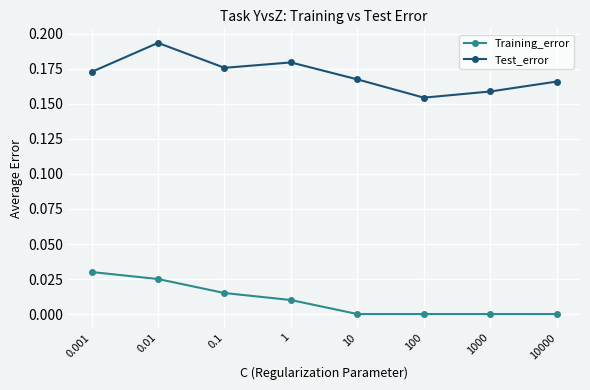

At 10, list the series in order from smallest to largest.

Training_error, Test_error